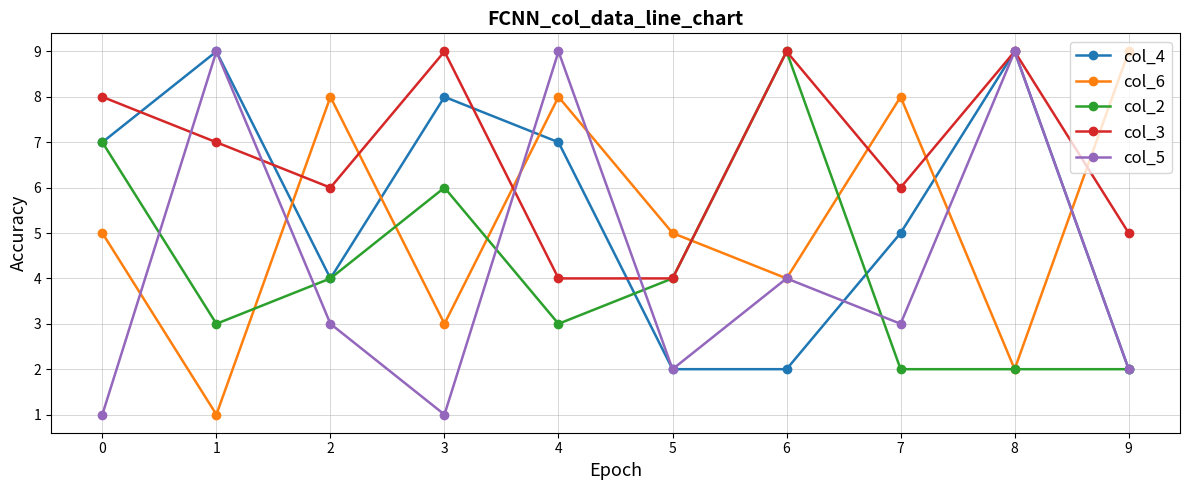

How many data points in col_3 are less than 7?

5